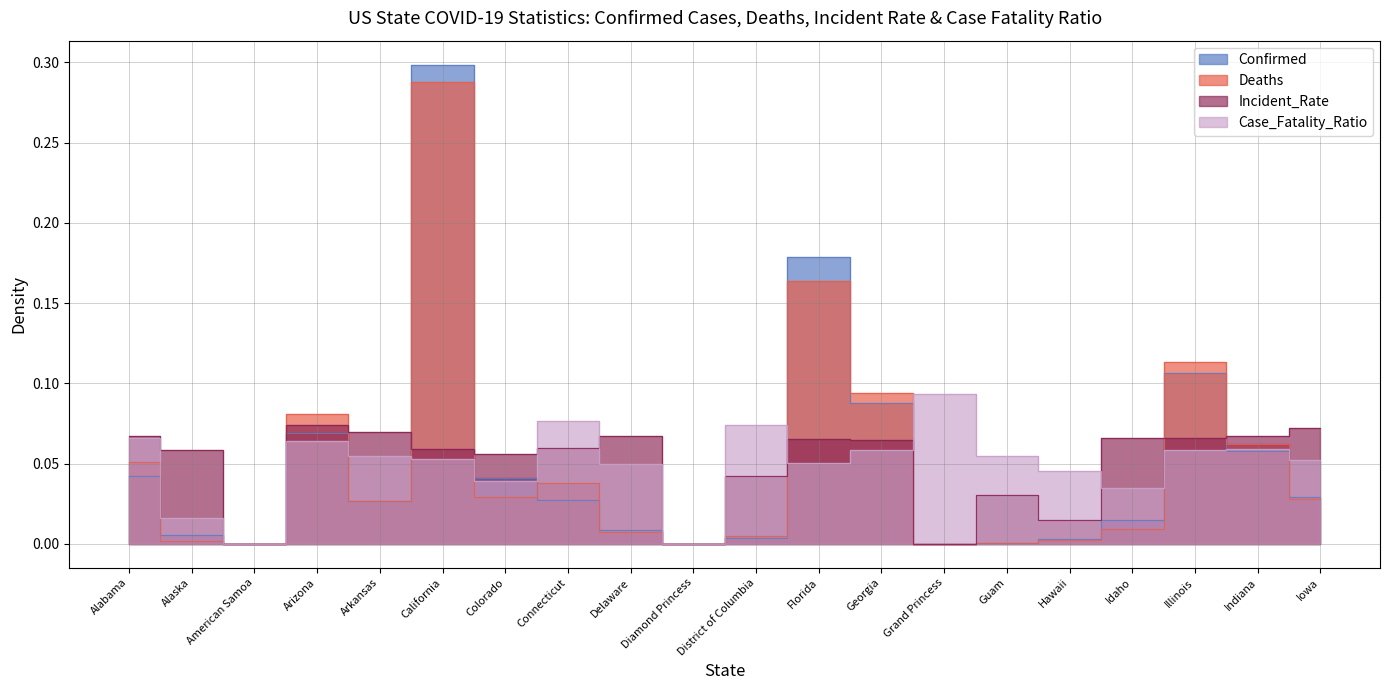

Rank the series at Illinois from lowest to highest value.

Case_Fatality_Ratio, Incident_Rate, Confirmed, Deaths